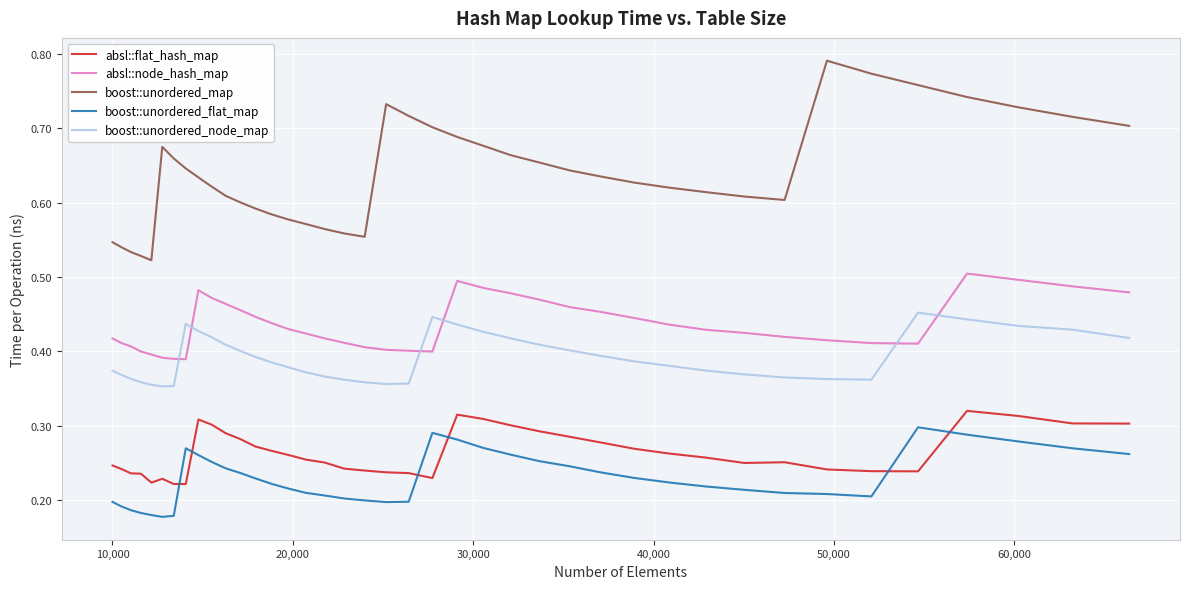

True or false: boost::unordered_node_map and absl::flat_hash_map intersect in this chart.

False